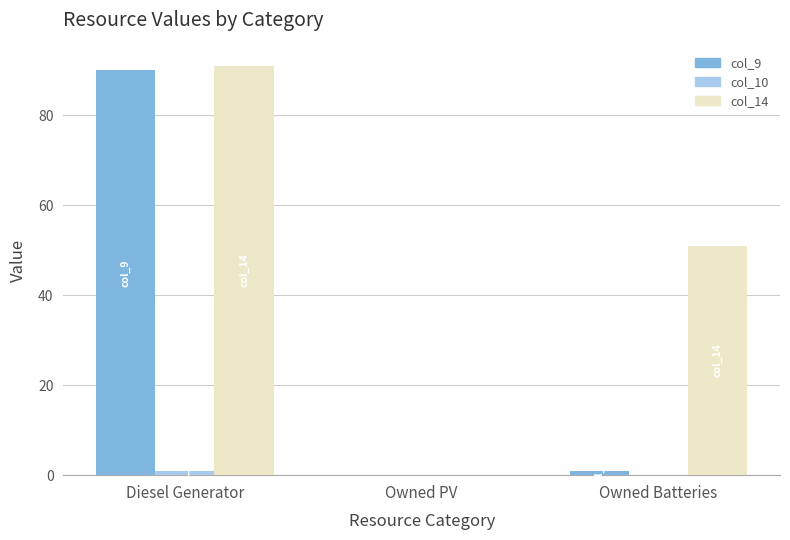

How many groups of bars are there?

3